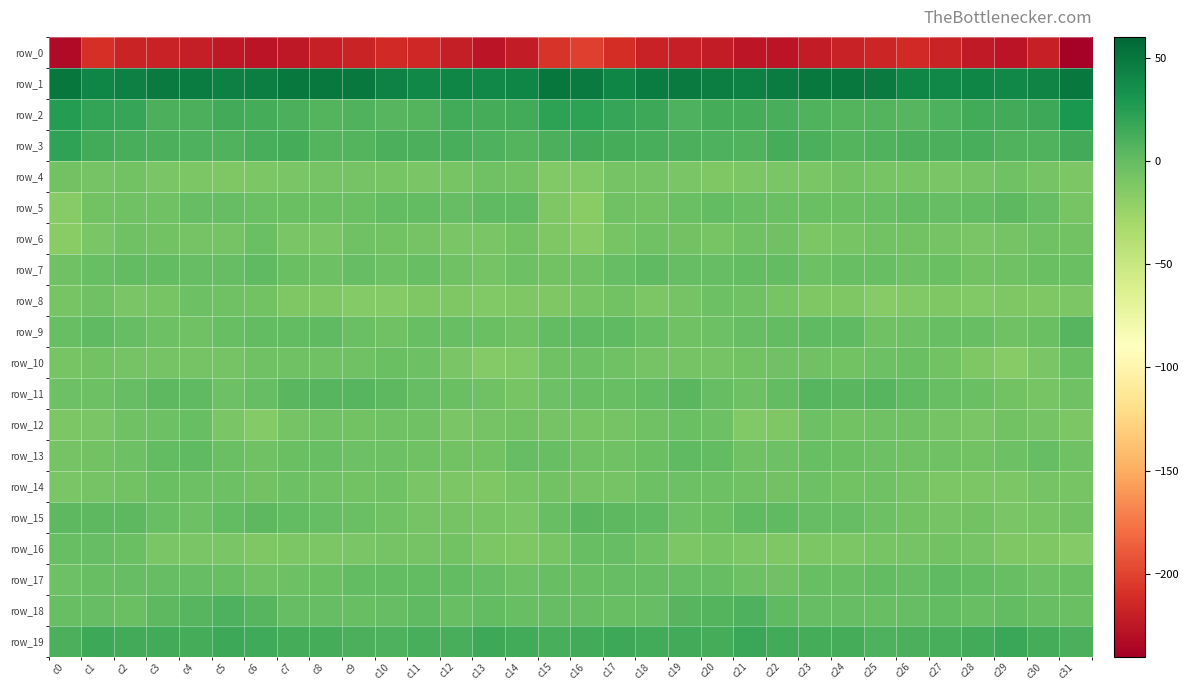

Is it true that row_14 equals -5.5 at c25?

True